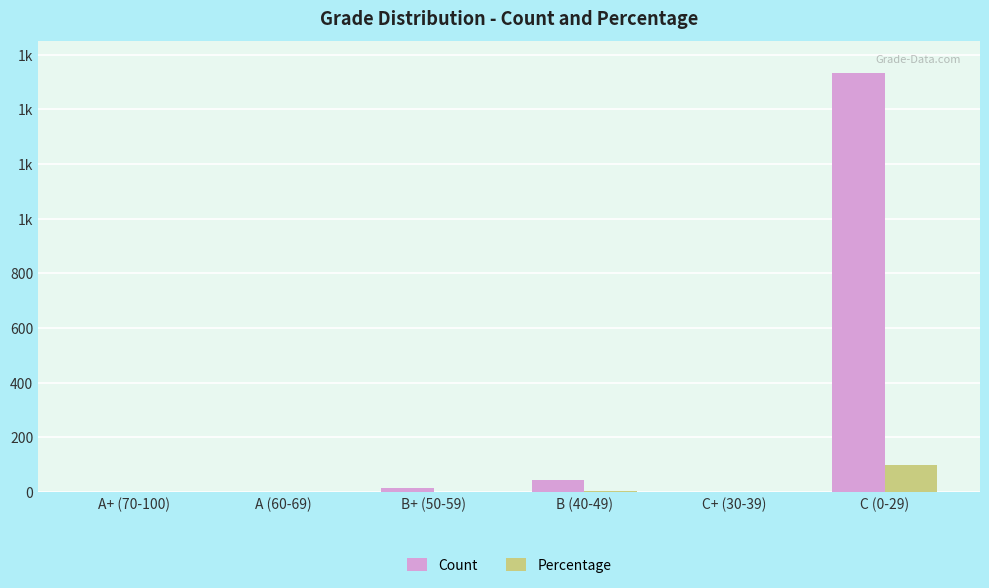

What are all the series names shown in the legend?

Count, Percentage